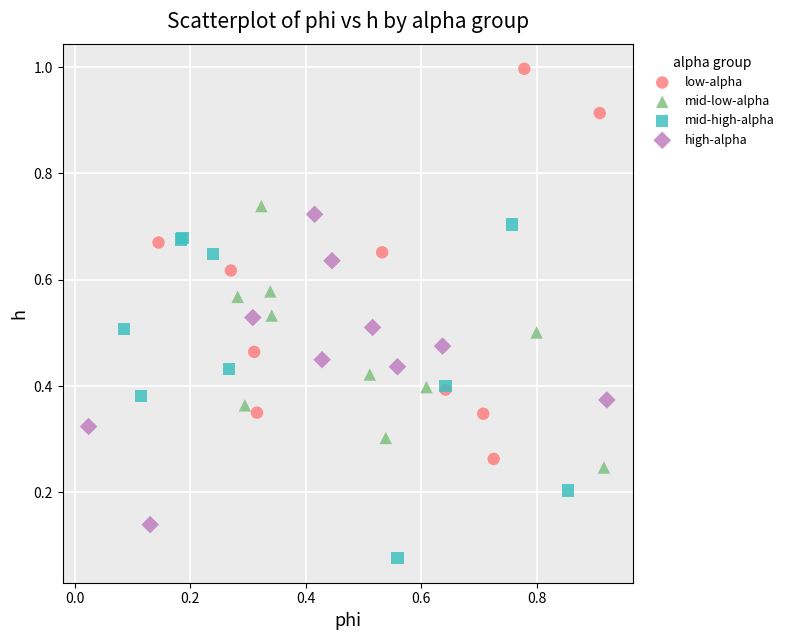

Which series reaches the maximum Y coordinate?

low-alpha